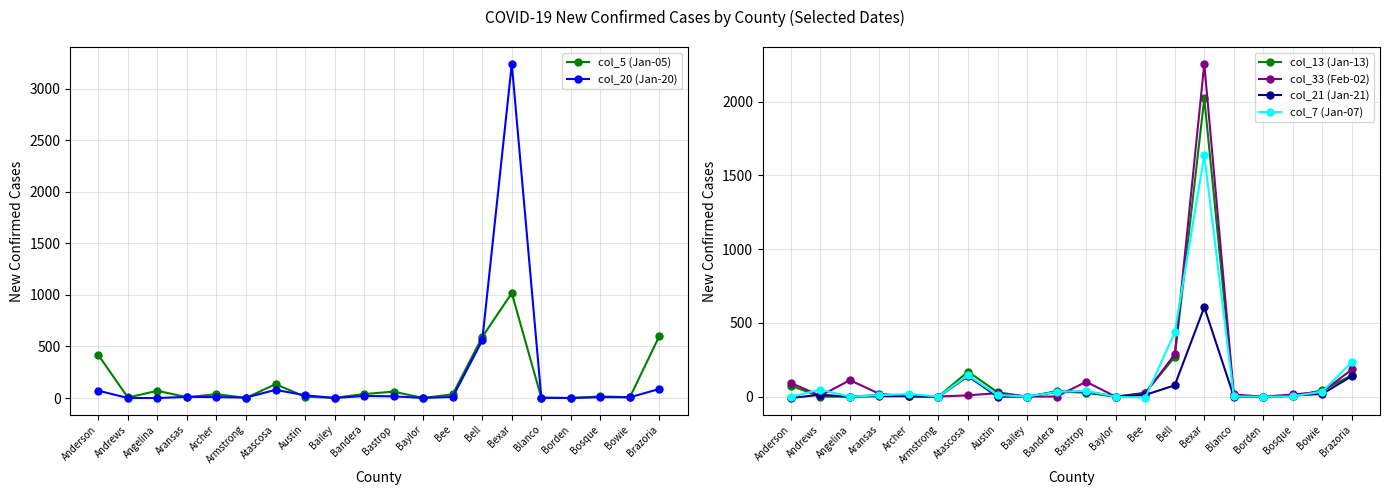

Which series has the widest spread of values?

col_20 (Jan-20)